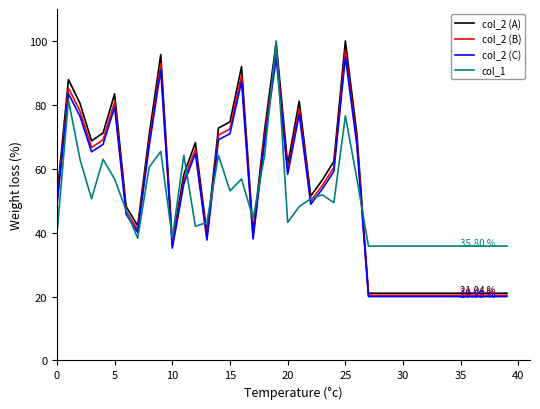

Which series has the largest range (max minus min)?

col_2 (A)